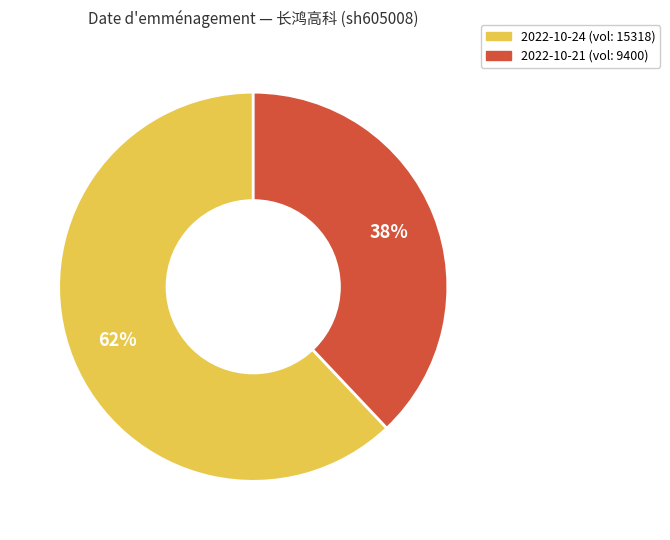

Is there any slice that represents more than half of the pie?

Yes